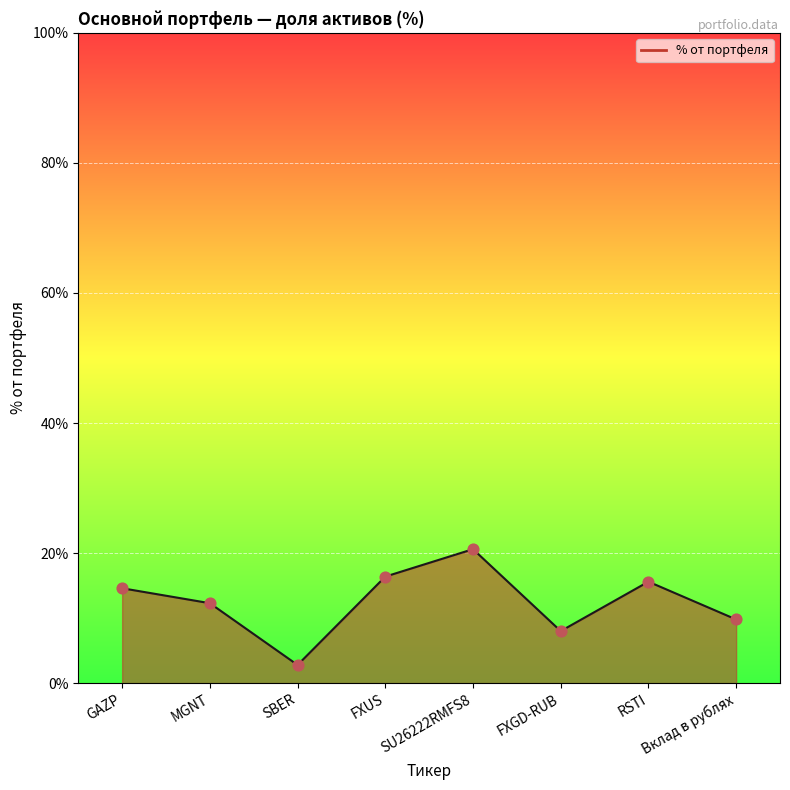

What is the change in value from MGNT to RSTI?

+3.3